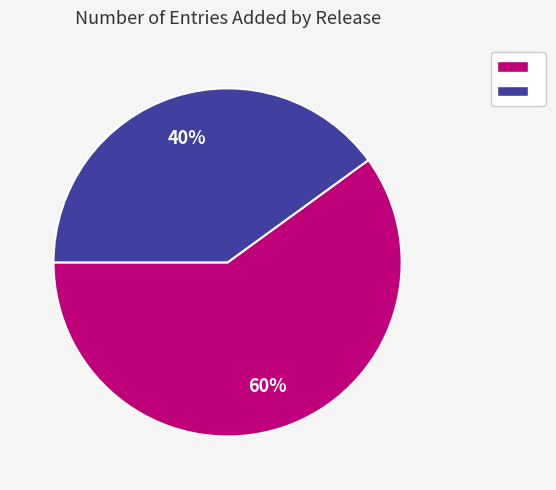

How many slices are in this pie chart?

2